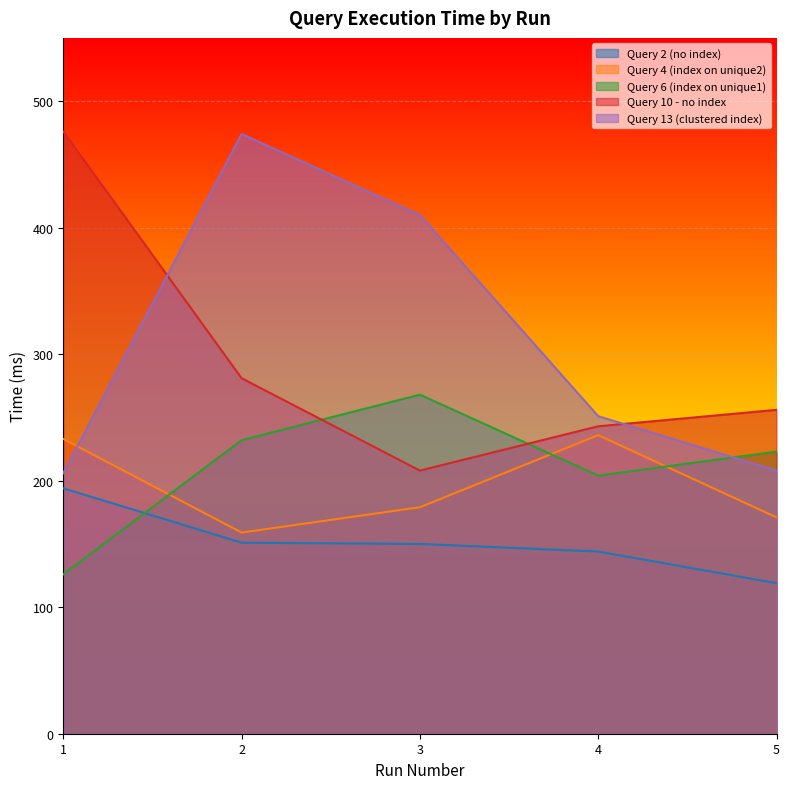

Where is the first local maximum for Query 4 (index on unique2)?

4